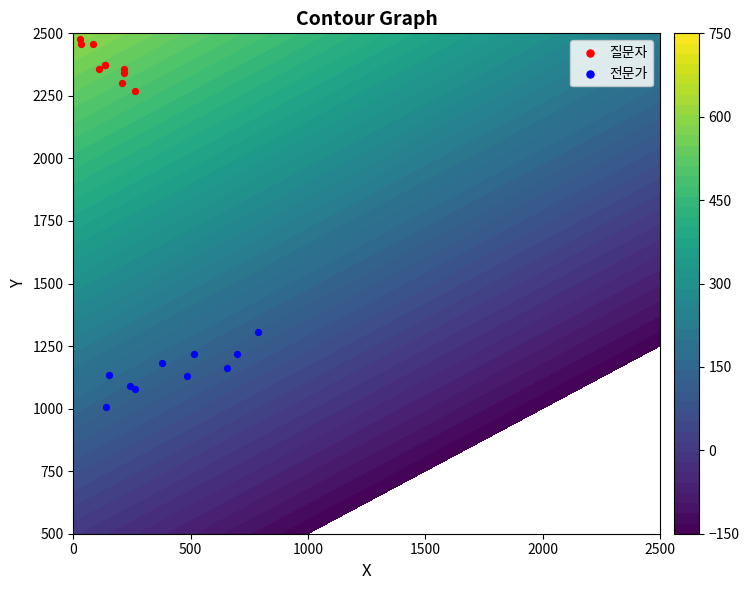

Which series has the largest range (max minus min)?

전문가